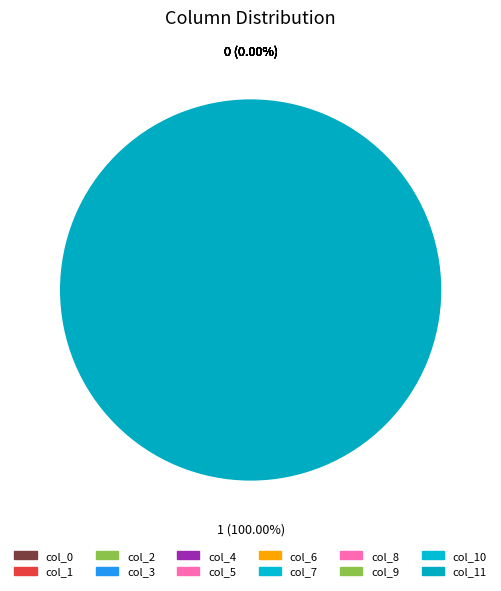

Which has a higher value, col_0 or col_6?

col_0